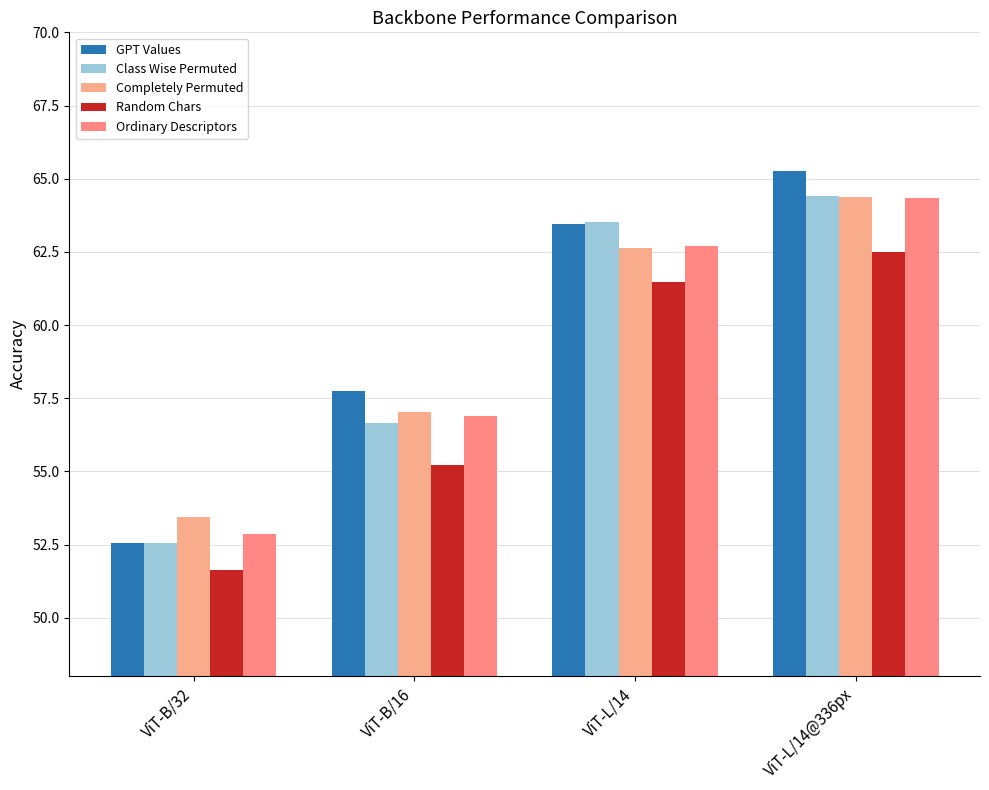

The value of Completely Permuted at ViT-L/14 is 18.9. True or false?

False